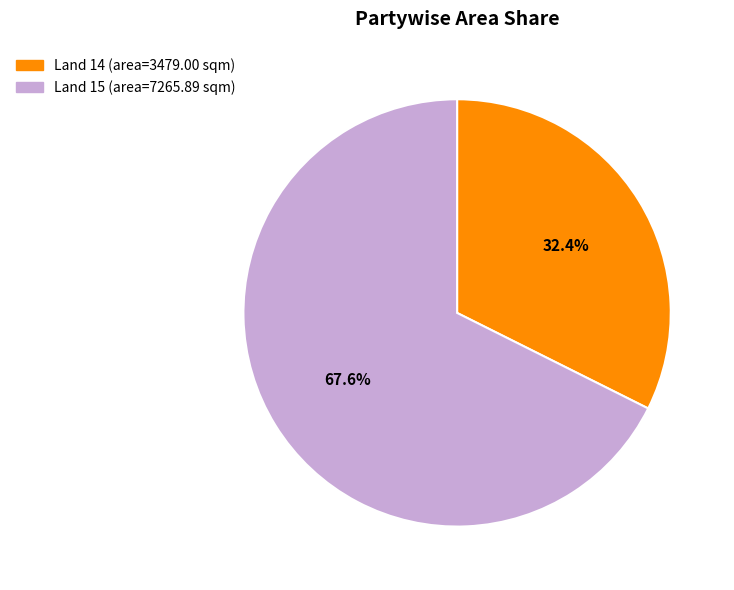

Is there any slice that represents more than half of the pie?

Yes